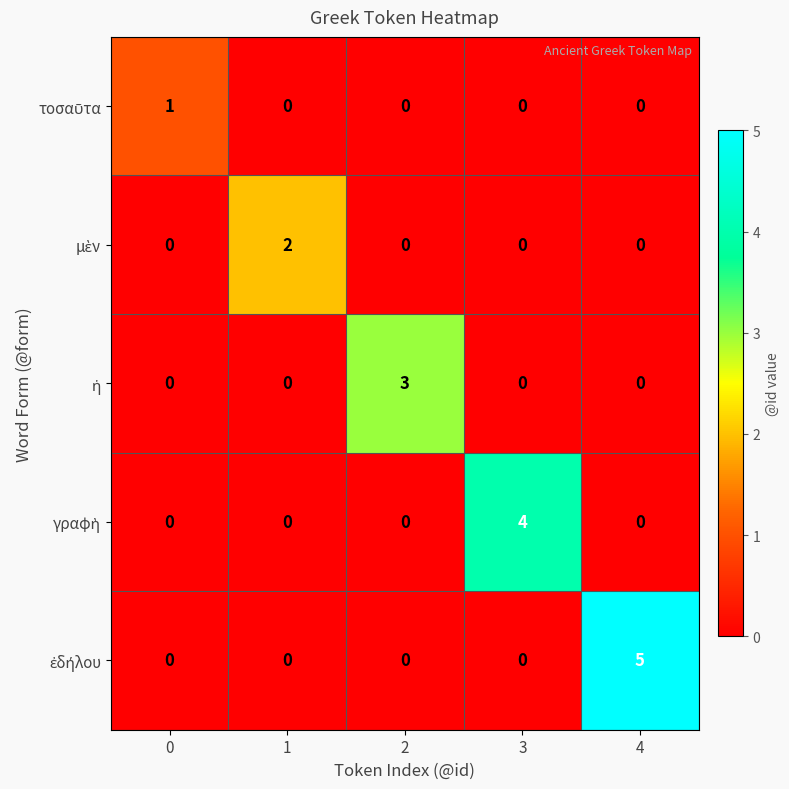

At which category is the sum across all series the highest?

4